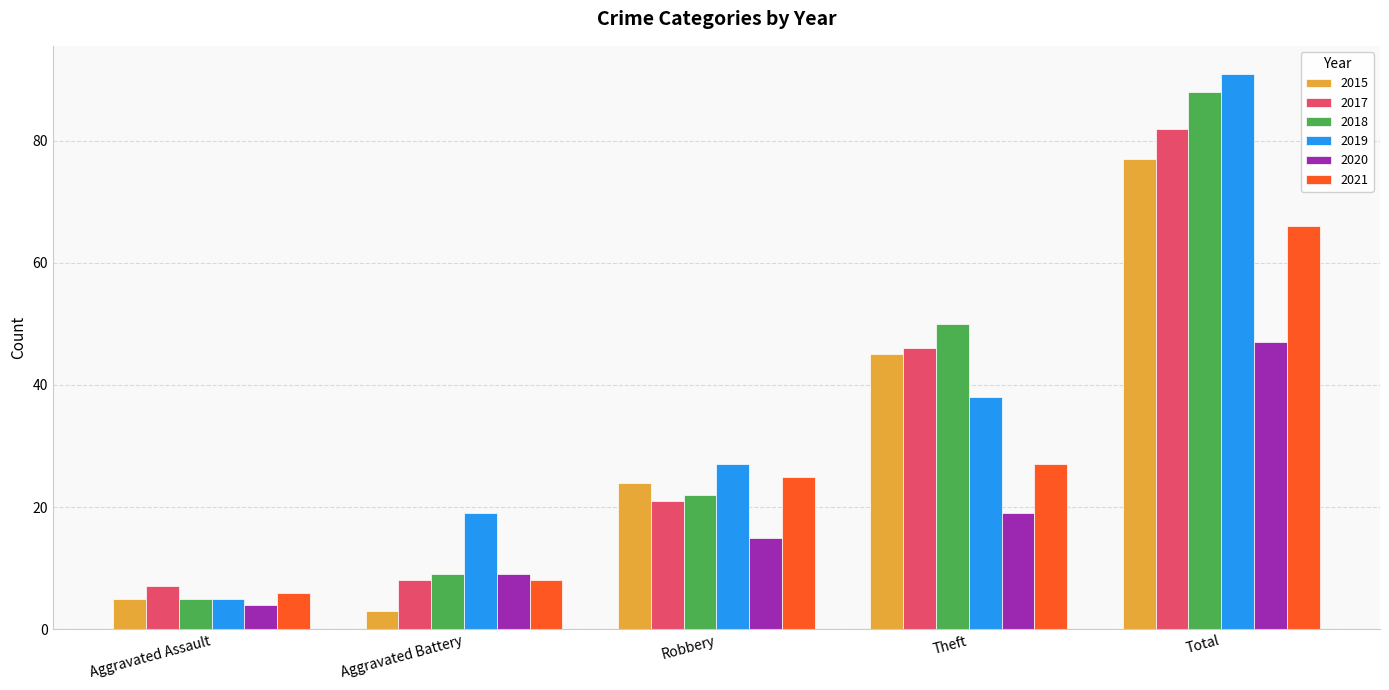

What is the difference between the maximum and minimum values in the 2020 series?

43